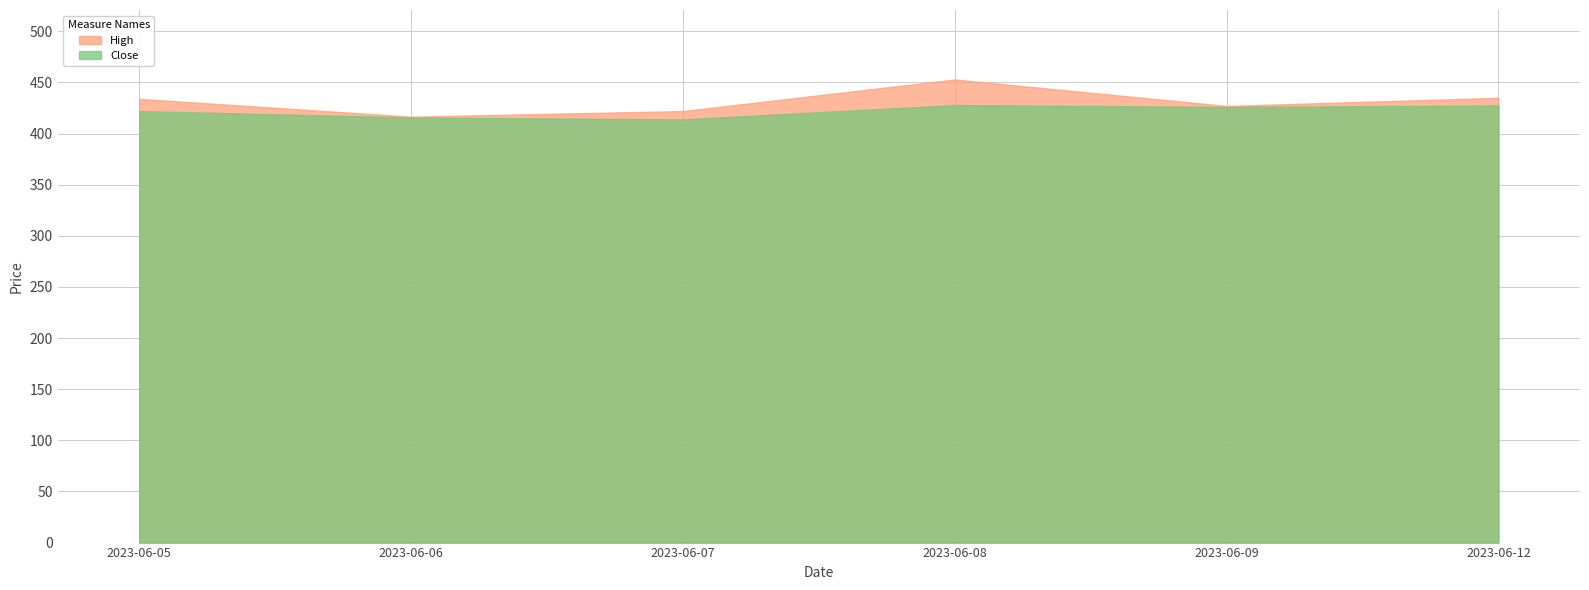

What is the difference between the maximum and second lowest values in the Close series?

12.2